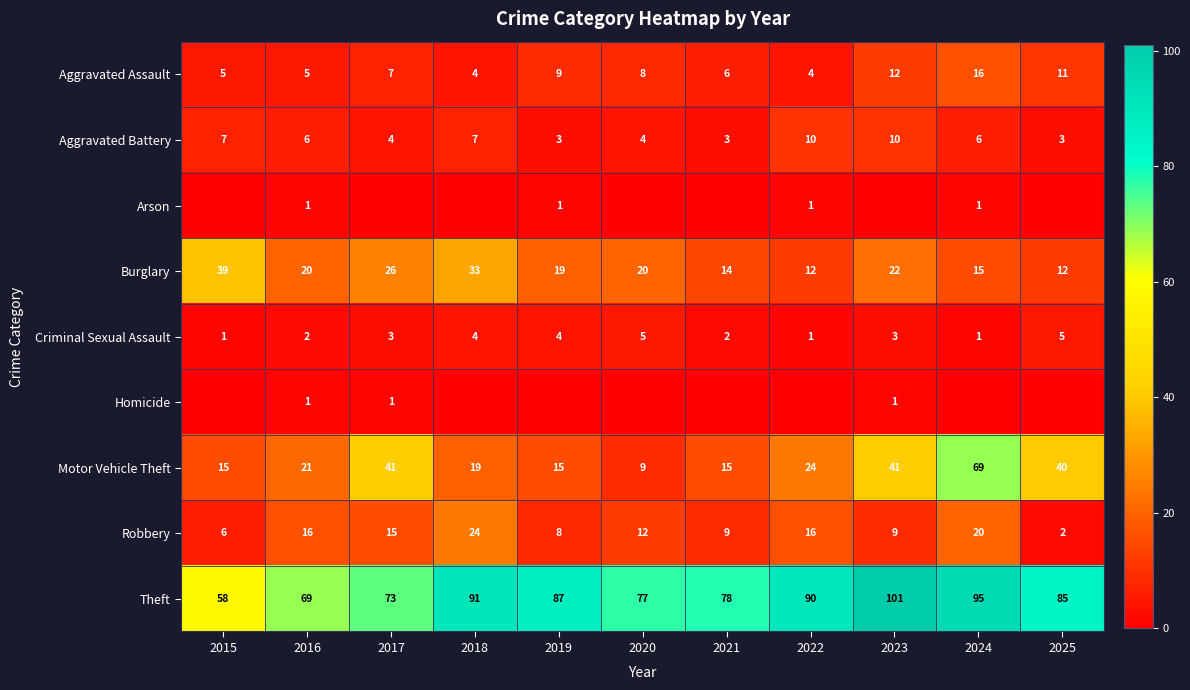

At which category does the chart reach its peak across all series?

2023